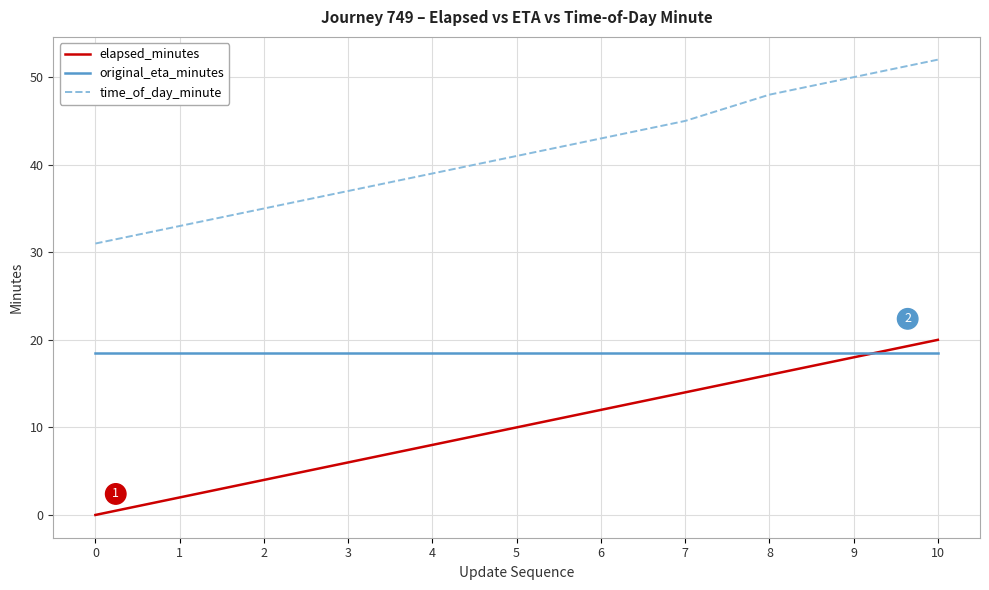

How many lines are shown in the chart?

3